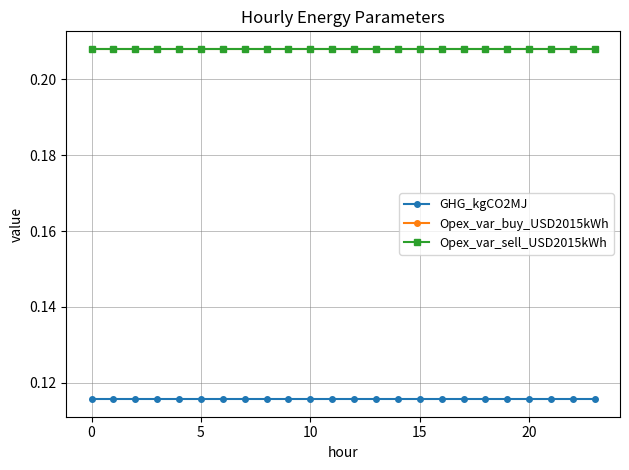

Does the chart have visible grid lines?

Yes